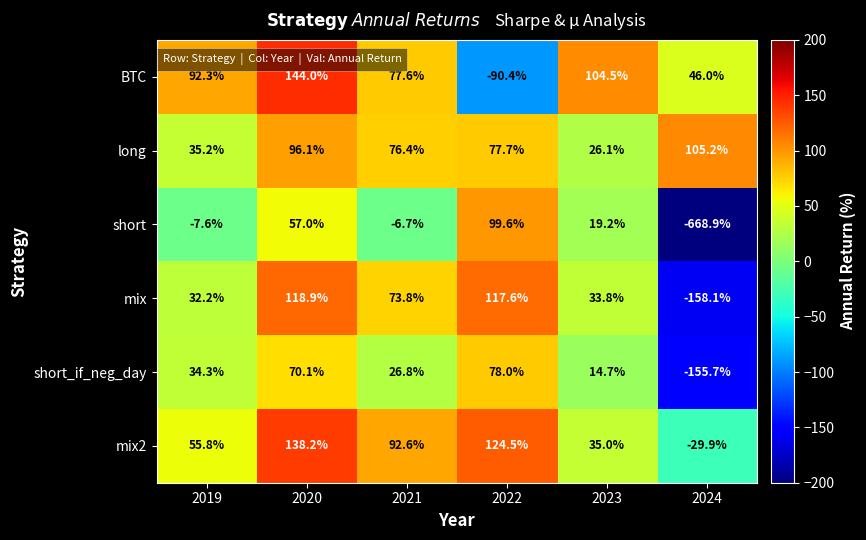

List the series in order of their peak value, lowest first.

short_if_neg_day, short, long, mix, mix2, BTC